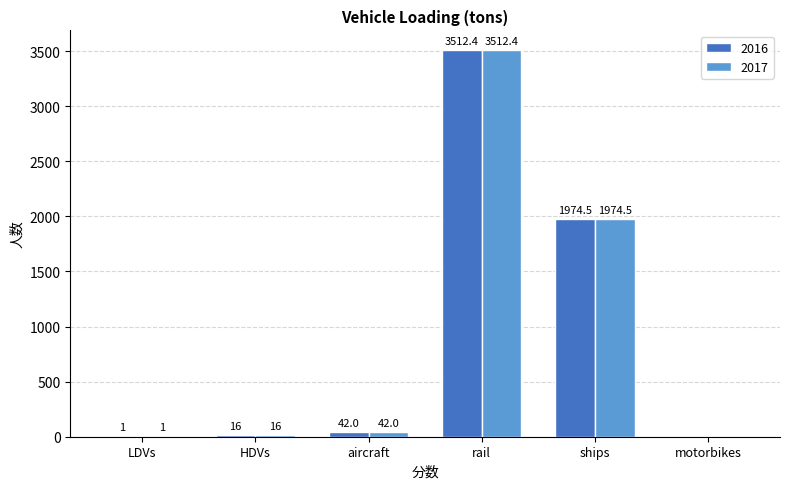

Is it true that 2016 equals 1974.5 at ships?

True